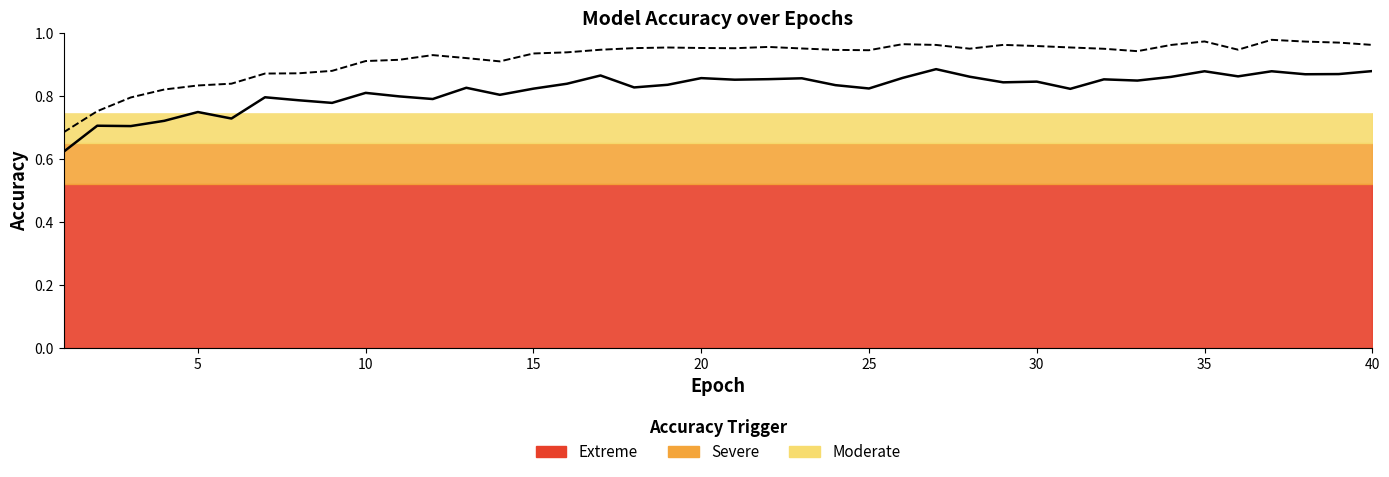

True or false: train_accuracy and test_accuracy intersect in this chart.

False